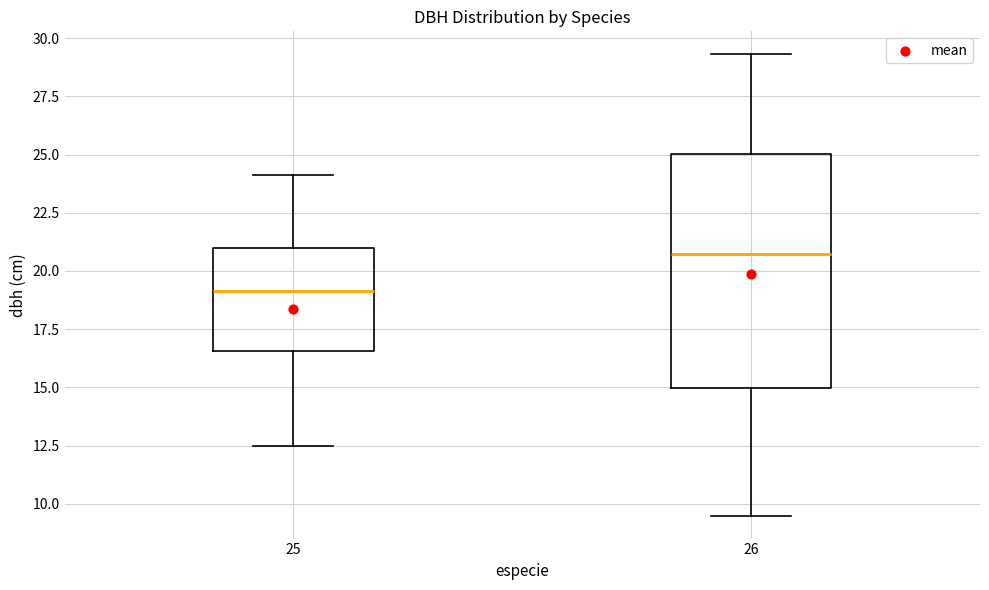

Which box has the highest median line?

26